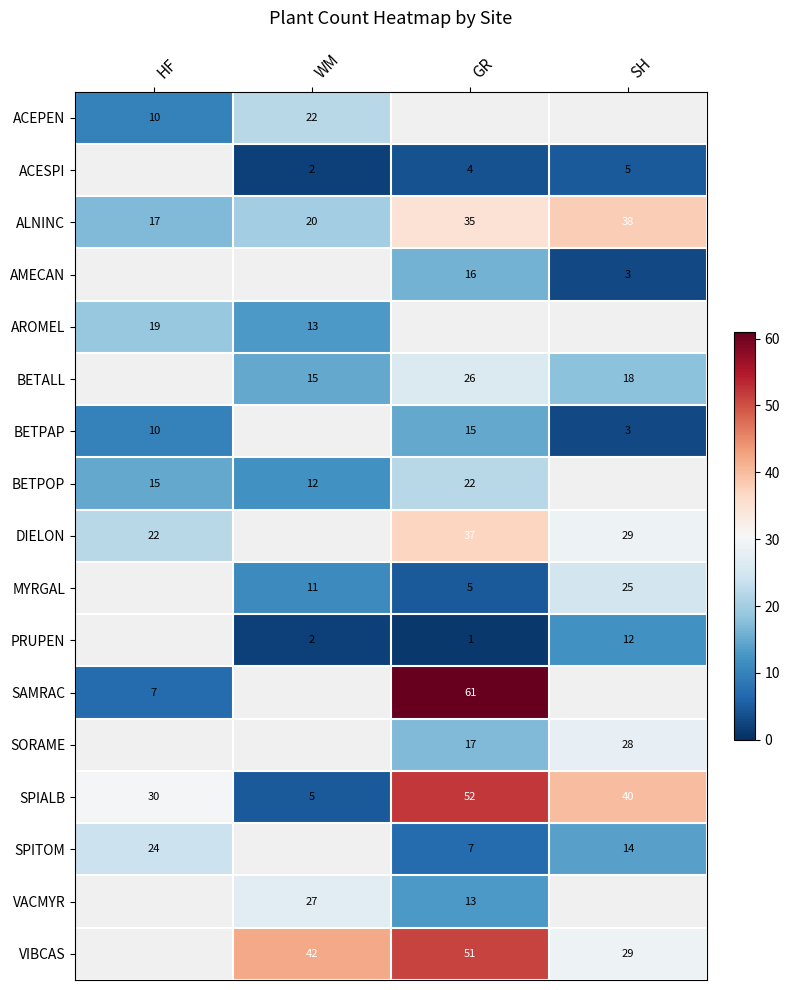

What is the highest value of the ALNINC series?

38